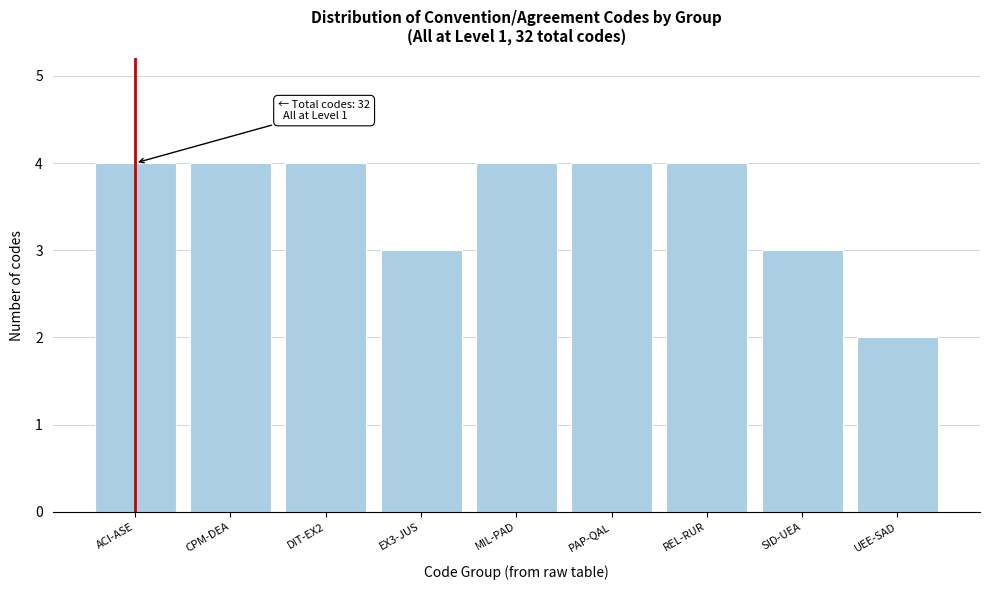

Reading left to right, extract all data points from this chart.

4	4	4	3	4	4	4	3	2